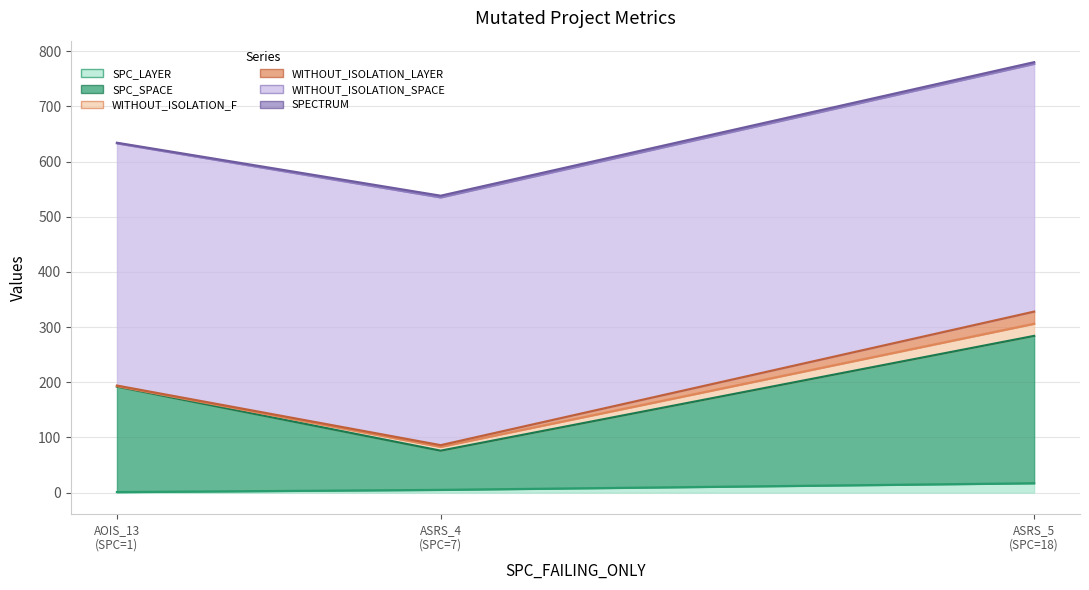

What is the difference between the maximum and minimum values in the WITHOUT_ISOLATION_LAYER series?

21